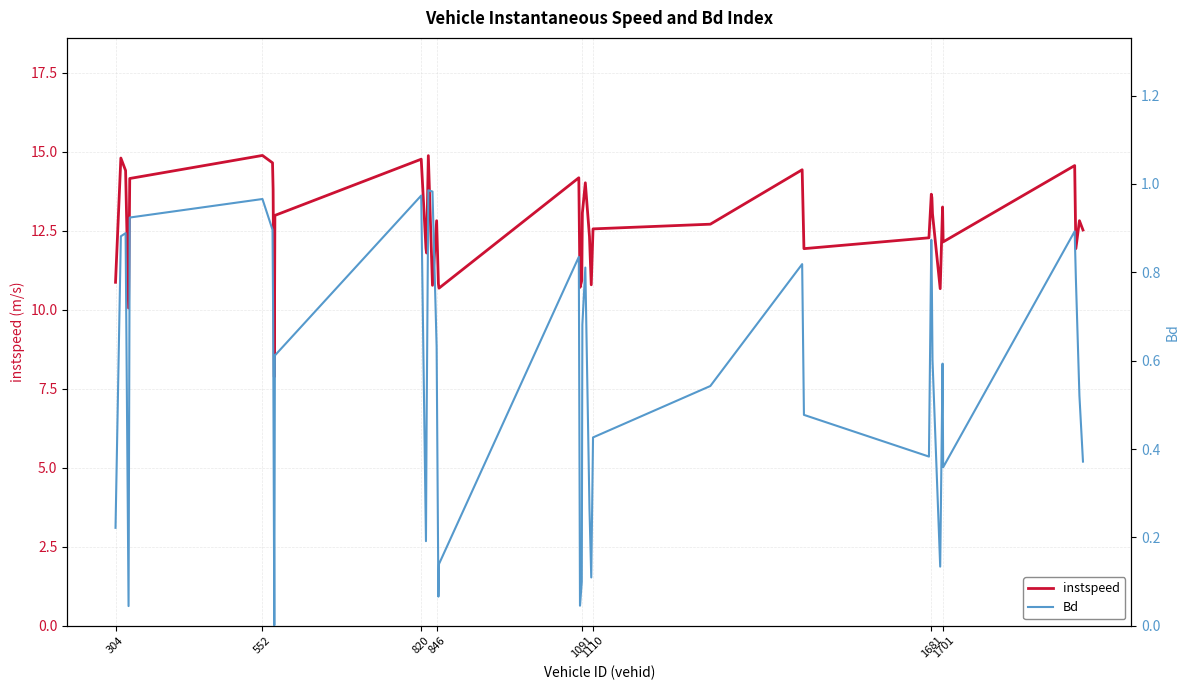

What is the minimum value for instspeed?

7.9